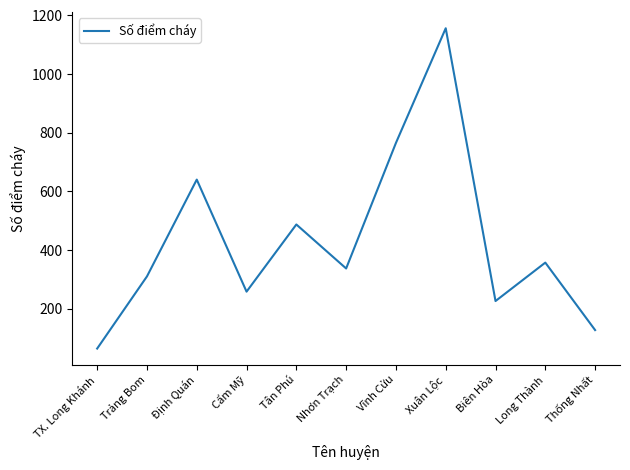

At which category does the data reach its first local valley?

Cẩm Mỹ